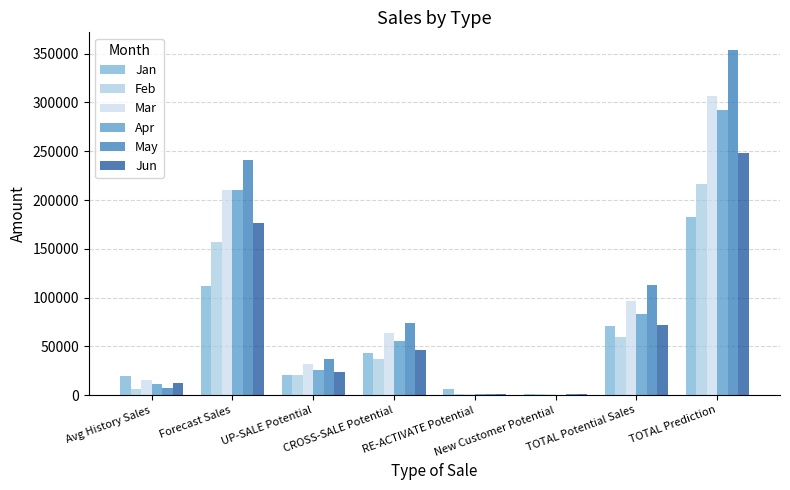

What is the highest value of the Jan series?

182582.0